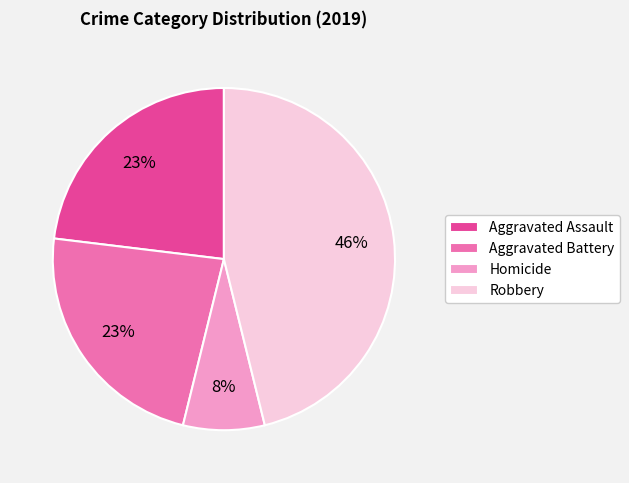

What percentage is the Aggravated Assault slice, to the nearest percent?

23%